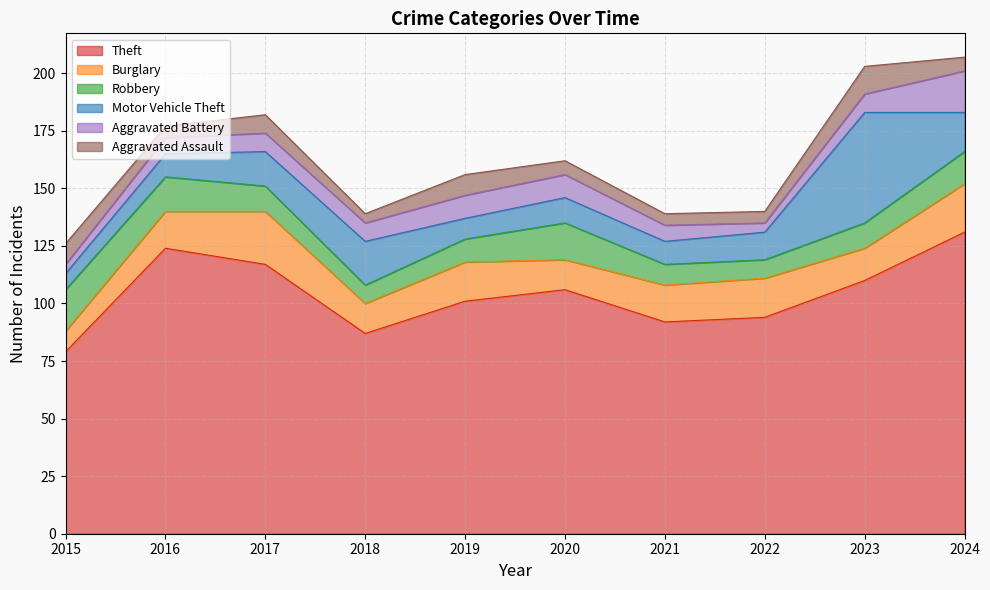

Reading right to left, transcribe all the data shown in this chart.

Theft: 131	110	94	92	106	101	87	117	124	79
Burglary: 21	14	17	16	13	17	13	23	16	9
Robbery: 14	11	8	9	16	10	8	11	15	18
Motor Vehicle Theft: 17	48	12	10	11	9	19	15	10	7
Aggravated Battery: 18	8	4	7	10	10	8	8	7	4
Aggravated Assault: 6	12	5	5	6	9	4	8	5	9